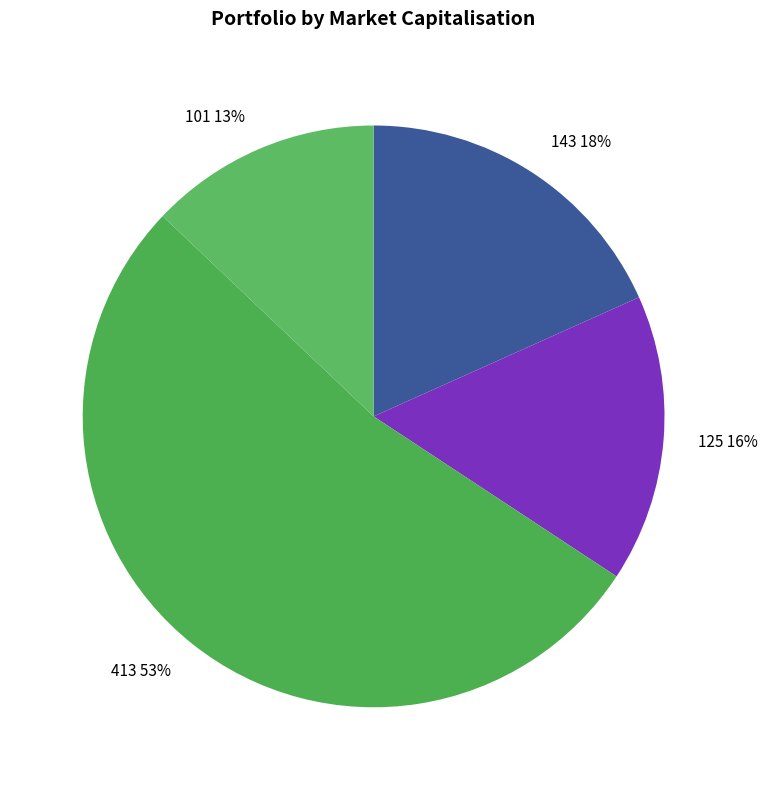

Which slice is the largest?

413